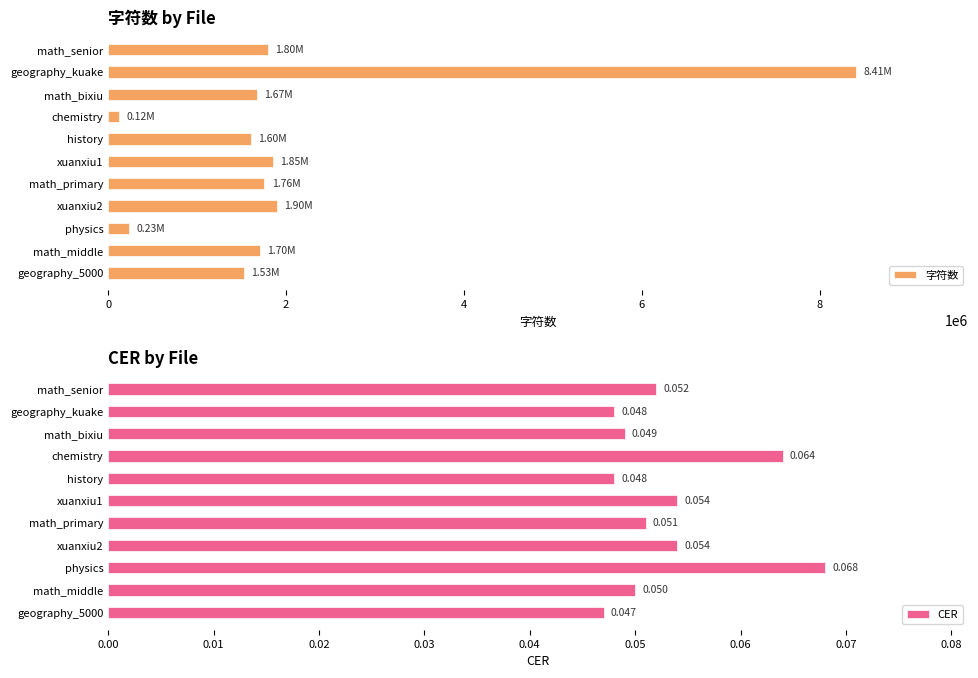

What is the difference between the 字符数 values at history and xuanxiu1?

243306